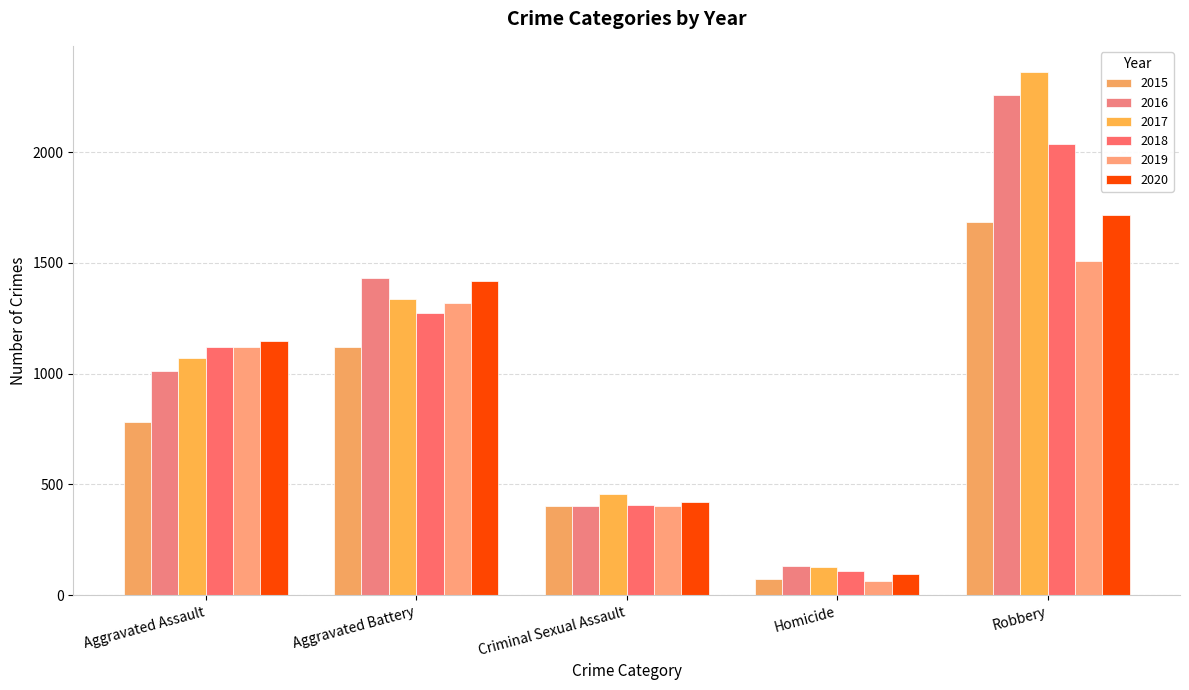

Which label corresponds to the largest value in the chart?

Robbery